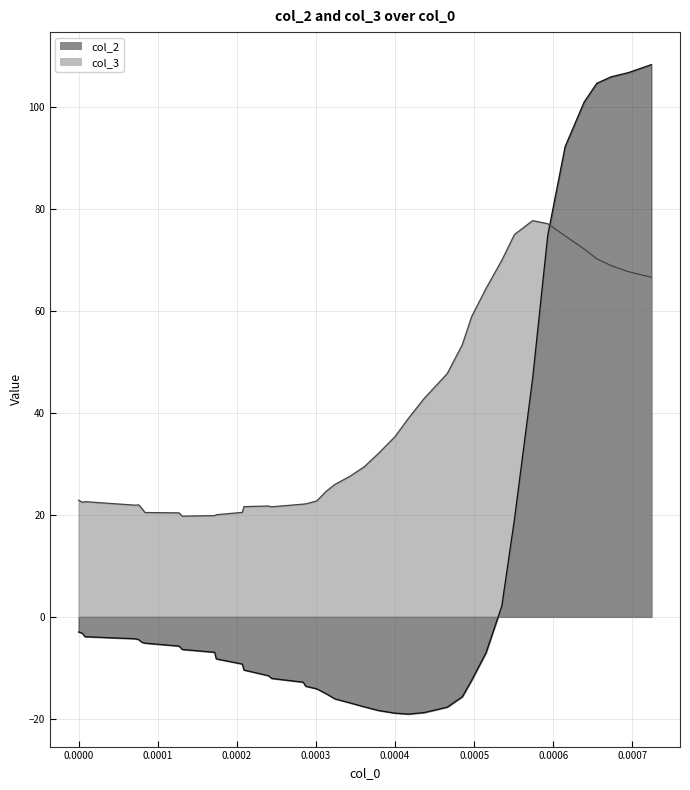

Reading left to right, extract all data points from this chart.

col_2: -3.0	-3.3	-3.9	-4.3	-4.5	-5.0	-5.2	-5.7	-6.4	-6.9	-8.2	-9.3	-10.4	-11.5	-12.1	-12.8	-13.6	-14.1	-15.1	-16.1	-16.9	-17.6	-18.4	-18.9	-19.1	-18.8	-17.7	-15.7	-12.4	-7.0	2.2	19.2	46.9	74.8	92.3	101.0	104.7	105.9	106.8	108.3
col_3: 22.9	22.5	22.6	21.9	22.0	21.3	20.5	20.4	19.8	19.9	20.0	20.5	21.6	21.7	21.6	22.1	22.2	22.7	24.6	26.0	27.6	29.4	32.1	35.4	39.0	42.9	47.7	53.4	59.0	64.4	70.0	75.0	77.7	77.1	74.7	72.2	70.3	68.9	67.7	66.6